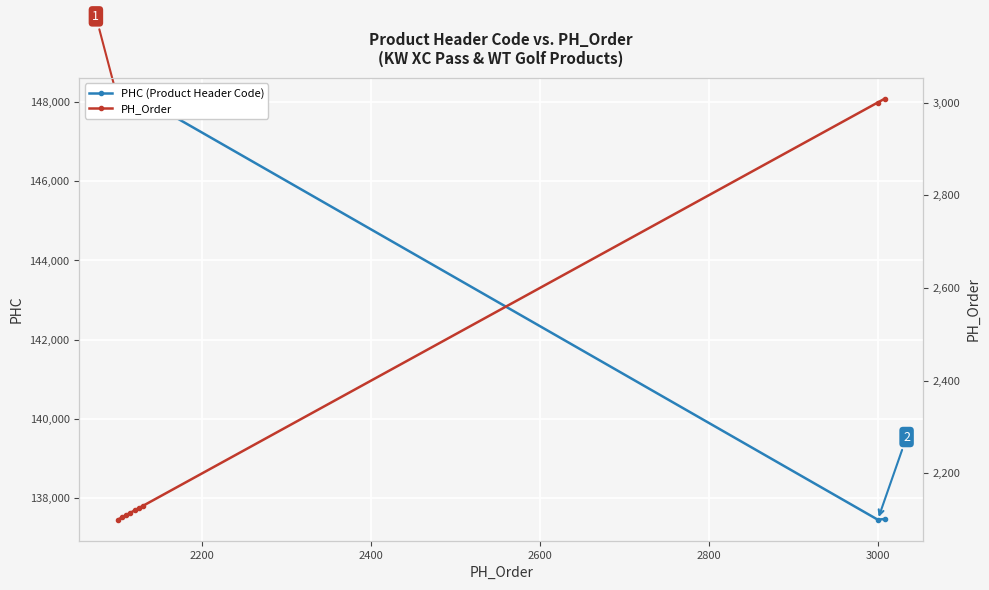

Which series changed the most between 2200 and 2400?

PH_Order